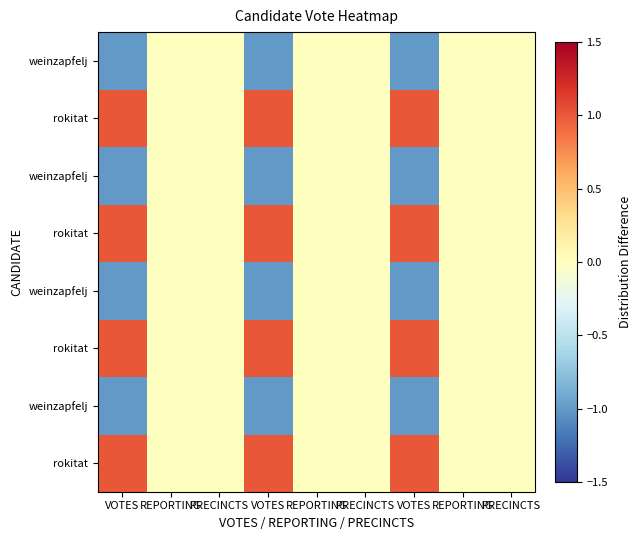

Between VOTES and PRECINCTS, which is larger?

VOTES